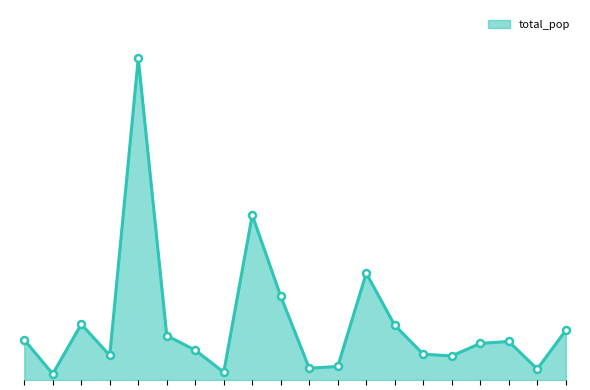

Does the chart display data point markers on the line(s)?

No